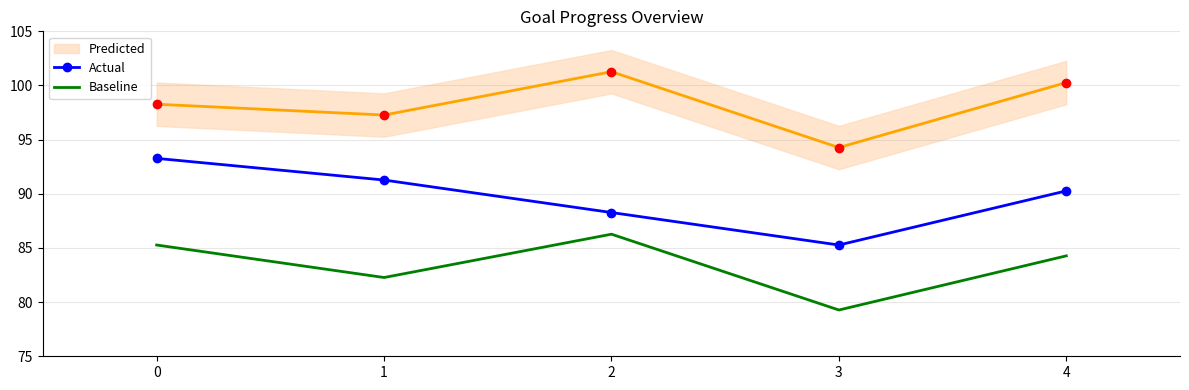

How many lines are shown in the chart?

2